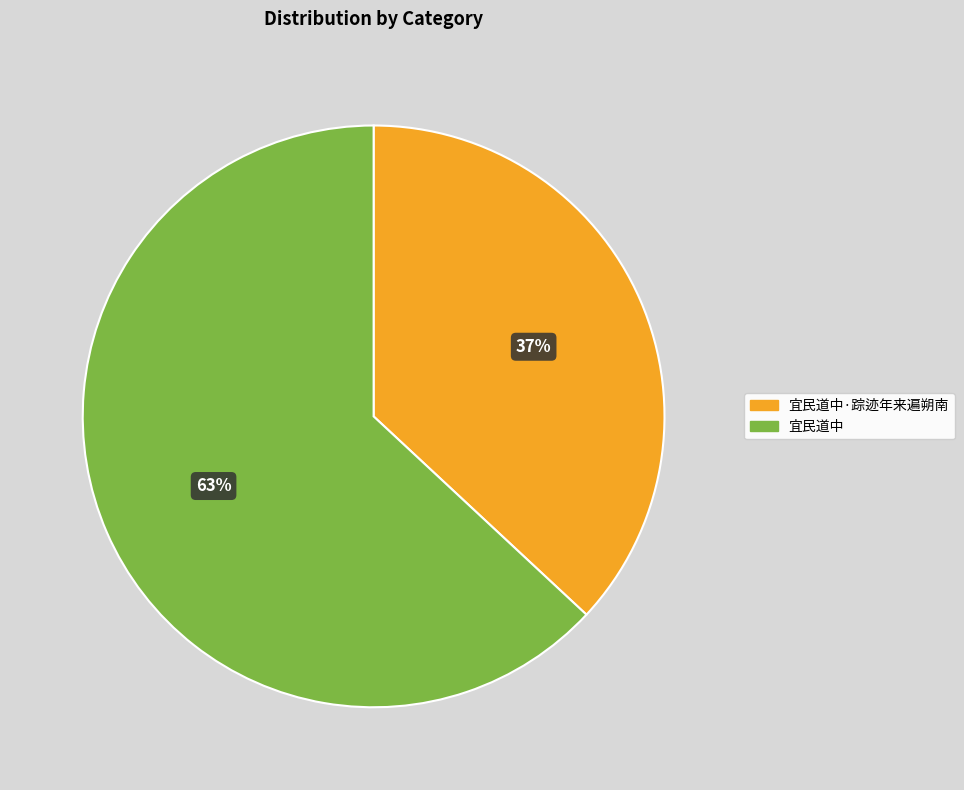

To the nearest percent, what is the average slice percentage?

50%